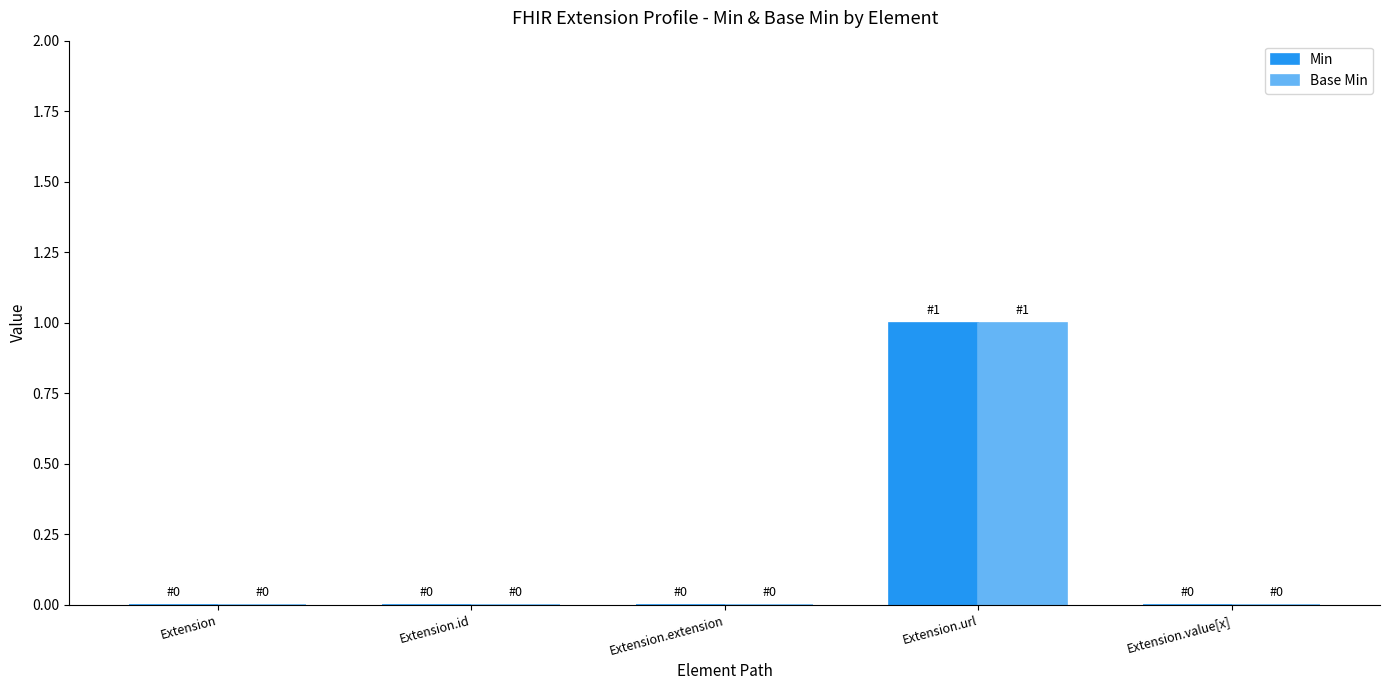

What is the maximum value shown in the chart?

1